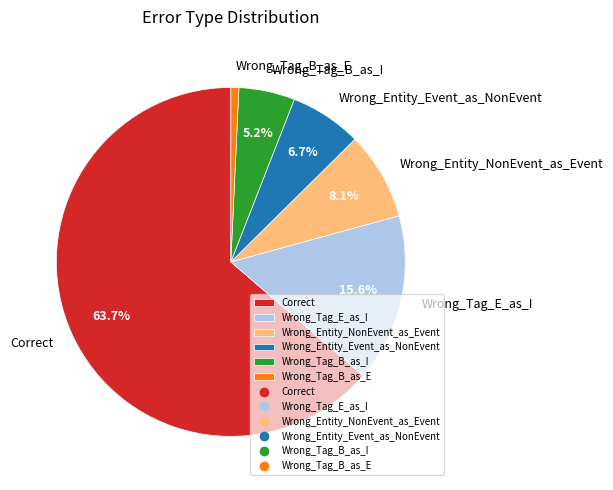

Count the number of slices in the pie.

6